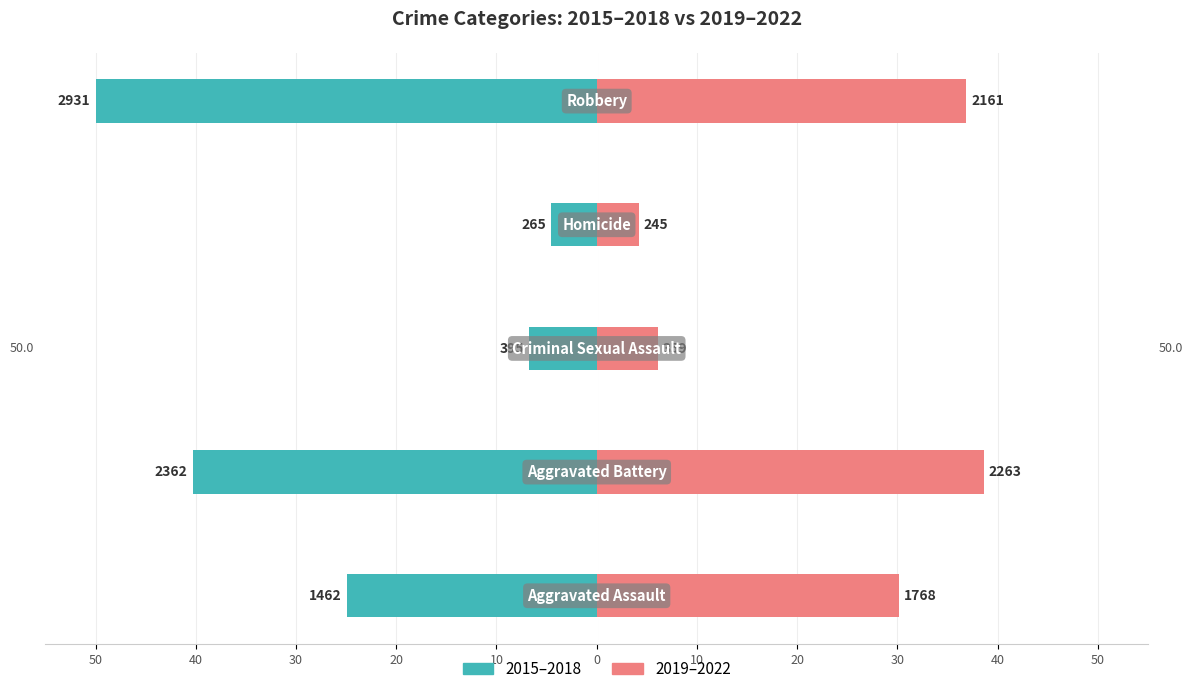

Reading left to right, transcribe all the data shown in this chart.

2015–2018: -24.9	-40.3	-6.7	-4.5	-50.0
2019–2022: 30.2	38.6	6.1	4.2	36.9